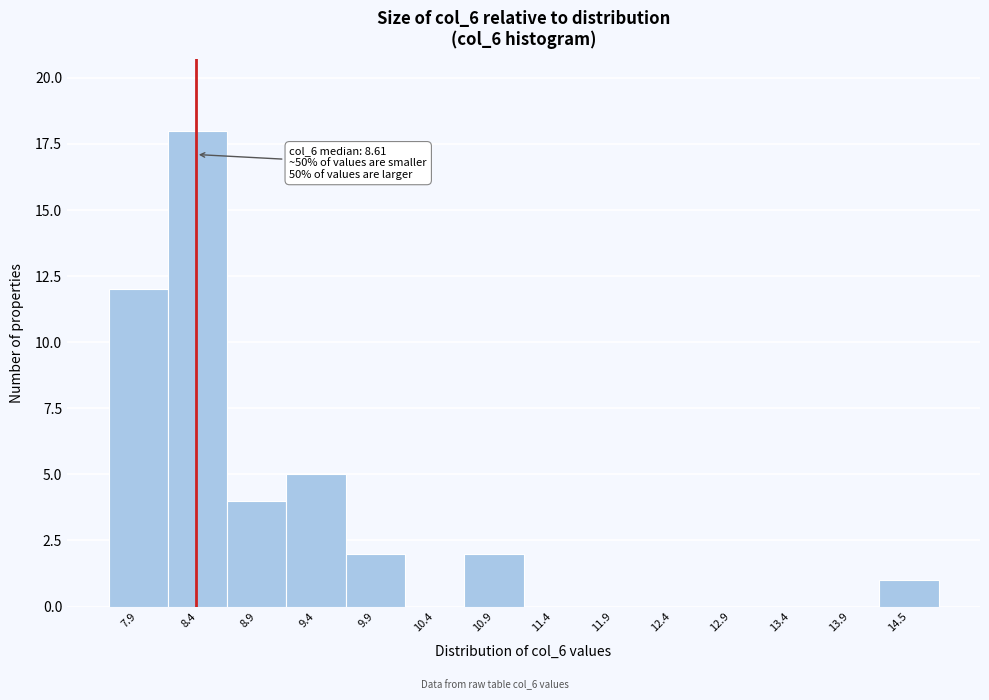

Reading right to left, transcribe all the data shown in this chart.

14.5=1	13.9=0	13.4=0	12.9=0	12.4=0	11.9=0	11.4=0	10.9=2	10.4=0	9.9=2	9.4=5	8.9=4	8.4=18	7.9=12